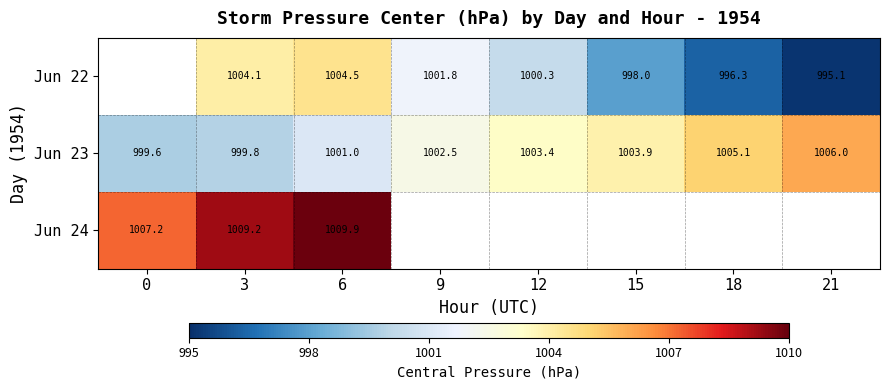

What is the smallest value displayed?

995.1